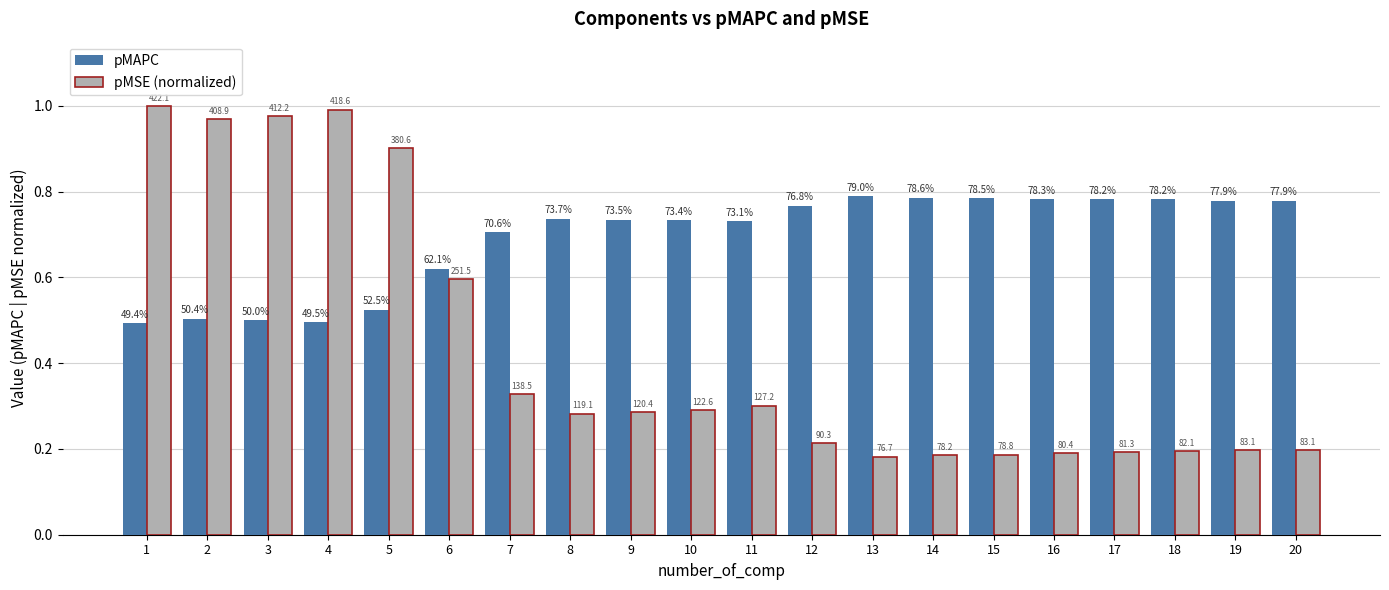

What are all the series names shown in the legend?

pMAPC, pMSE (normalized)